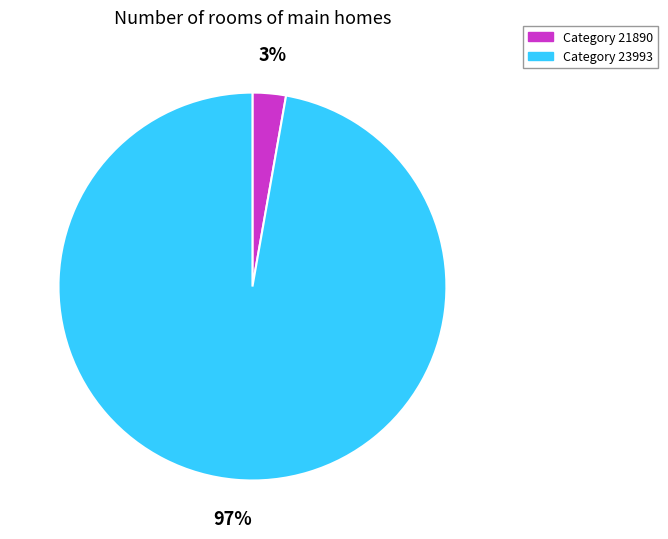

To the nearest percent, what is the average slice percentage?

50%